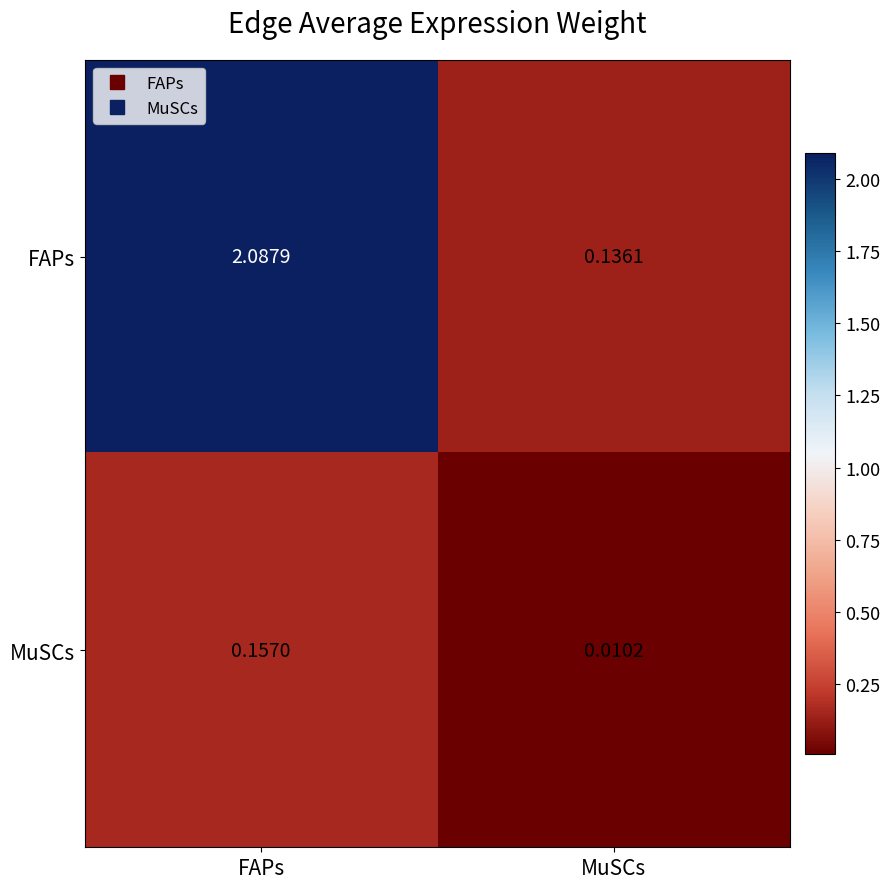

Between FAPs and MuSCs, which series saw the biggest shift?

FAPs